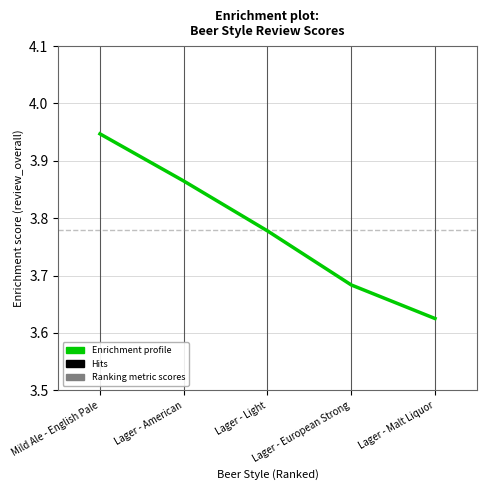

The value at Lager - Malt Liquor is 1.2. True or false?

False